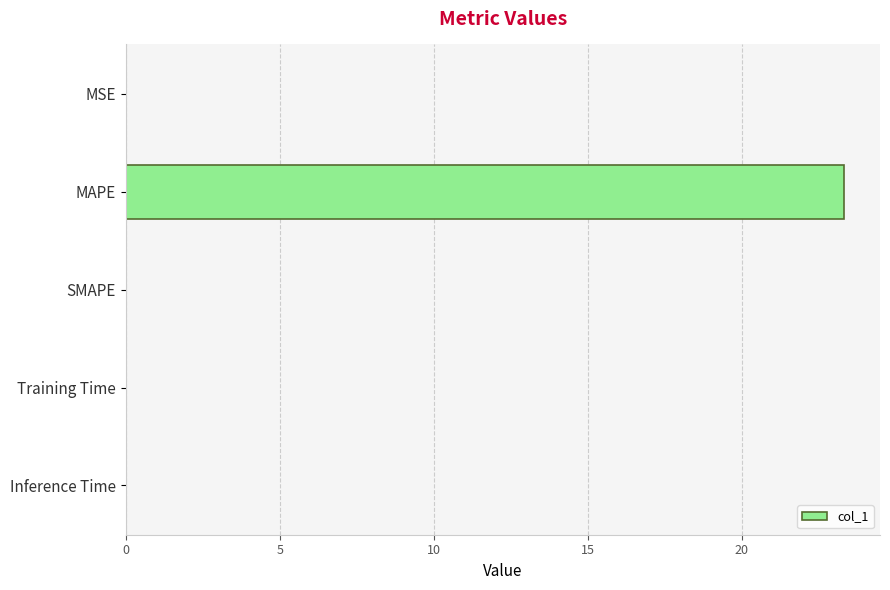

What is the change in value from MAPE to SMAPE?

-23.3